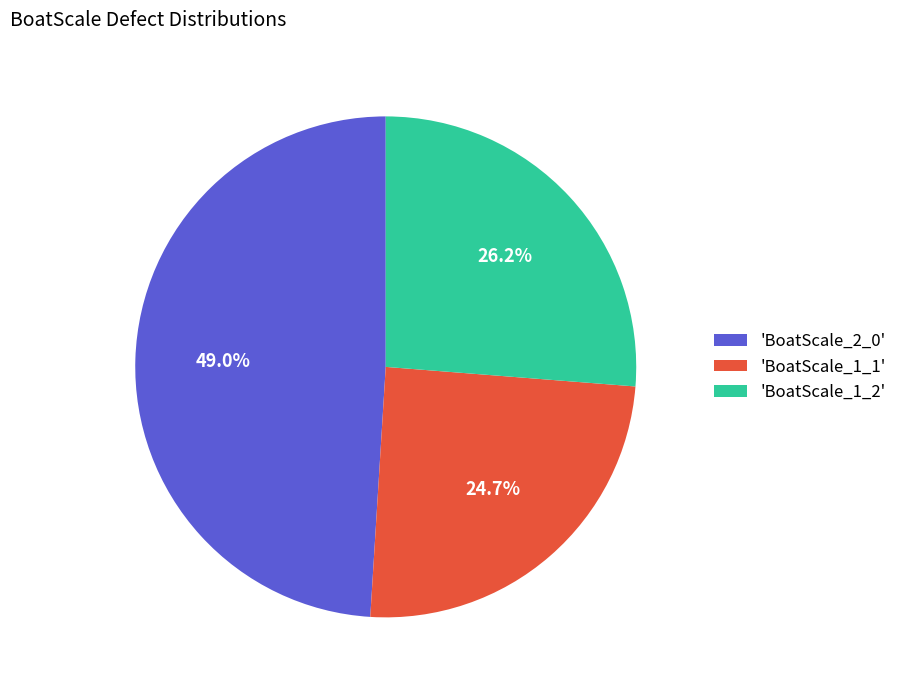

Combined, what portion of the pie is 'BoatScale_1_1' and 'BoatScale_1_2'?

51.0%